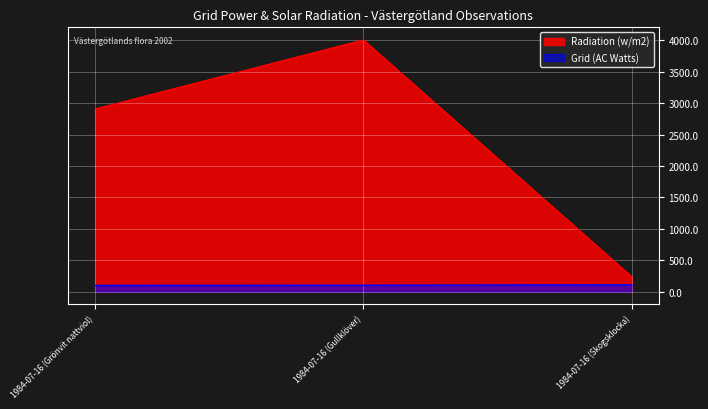

Which series has the largest total across all categories?

Radiation (w/m2)